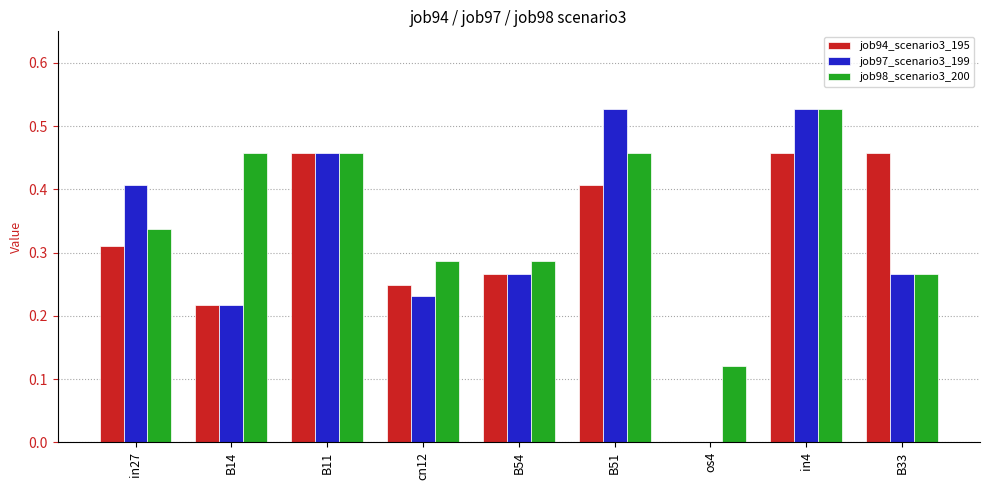

What is the sum of the job94_scenario3_195 values at in27 and B51?

0.7